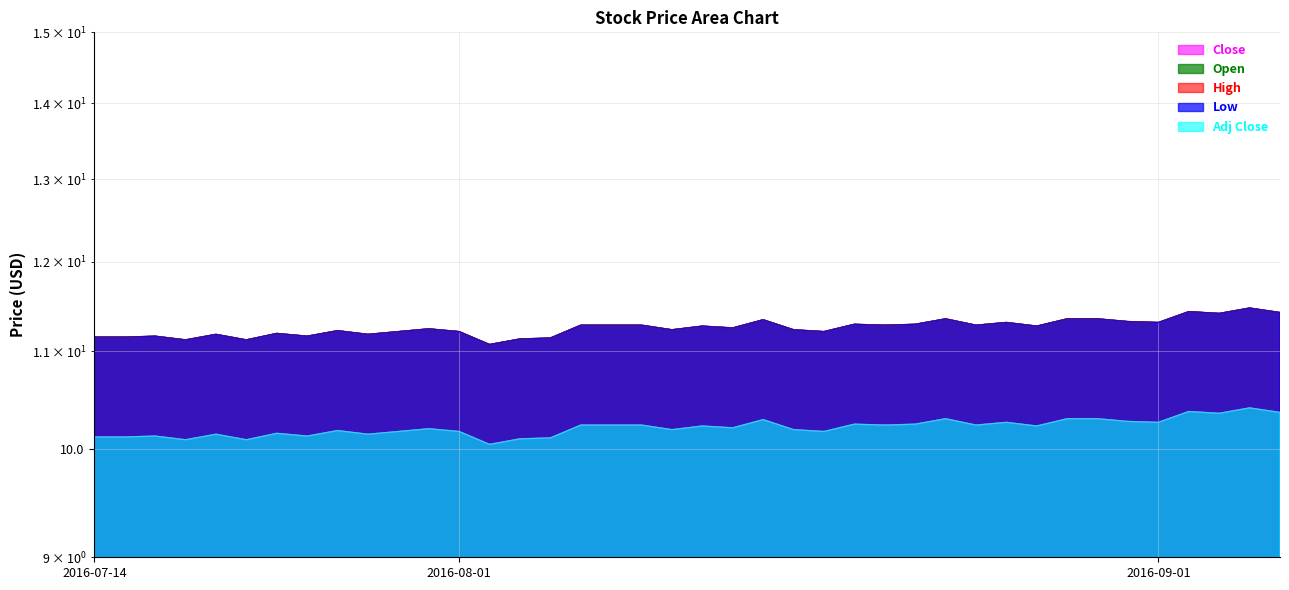

Count the number of data series in this chart.

5